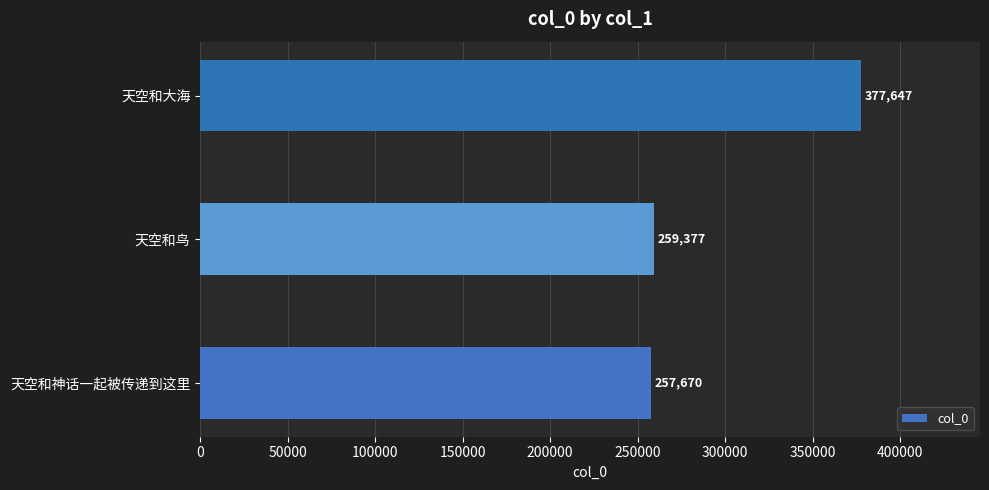

How many bars are there in total?

3